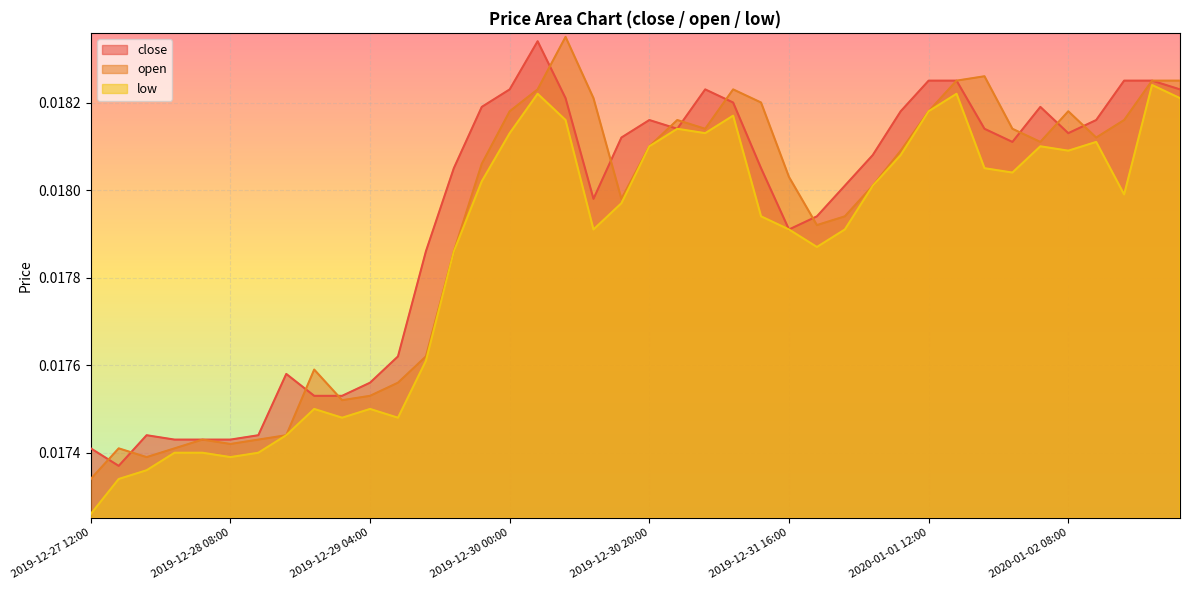

List the labels in order of close value, largest first.

2019-12-30 04:00, 2020-01-01 12:00, 2020-01-01 16:00, 2020-01-02 16:00, 2020-01-02 20:00, 2019-12-30 00:00, 2019-12-31 04:00, 2020-01-03 00:00, 2019-12-30 08:00, 2019-12-31 08:00, 2019-12-29 20:00, 2020-01-02 04:00, 2020-01-01 08:00, 2019-12-30 20:00, 2020-01-02 12:00, 2019-12-31 00:00, 2020-01-01 20:00, 2020-01-02 08:00, 2019-12-30 16:00, 2020-01-02 00:00, 2020-01-01 04:00, 2019-12-29 16:00, 2019-12-31 12:00, 2020-01-01 00:00, 2019-12-30 12:00, 2019-12-31 20:00, 2019-12-31 16:00, 2019-12-29 12:00, 2019-12-29 08:00, 2019-12-28 16:00, 2019-12-29 04:00, 2019-12-28 20:00, 2019-12-29 00:00, 2019-12-27 20:00, 2019-12-28 12:00, 2019-12-28 00:00, 2019-12-28 04:00, 2019-12-28 08:00, 2019-12-27 12:00, 2019-12-27 16:00